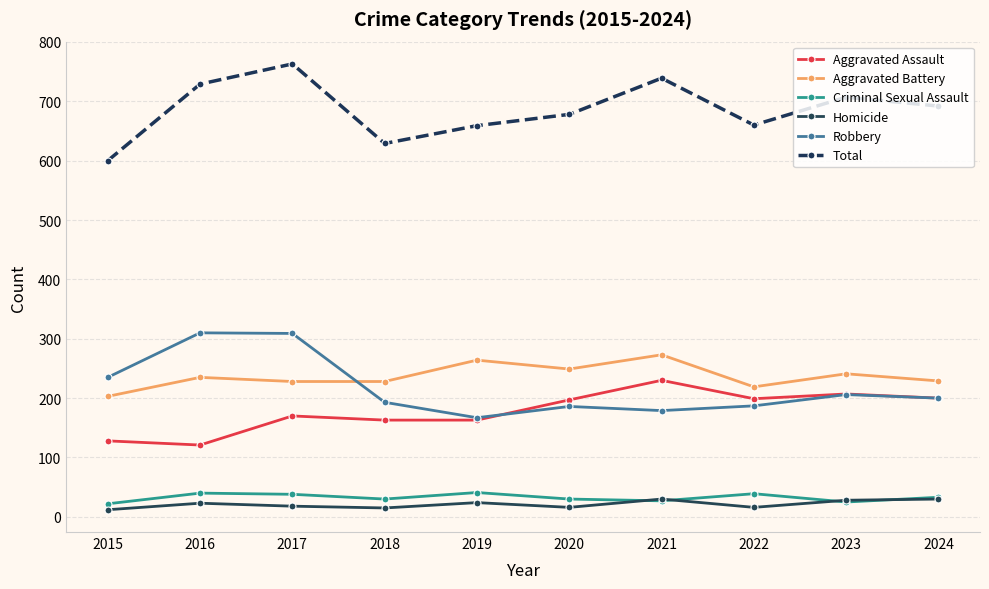

List the series in order of their peak value, highest first.

Total, Robbery, Aggravated Battery, Aggravated Assault, Criminal Sexual Assault, Homicide